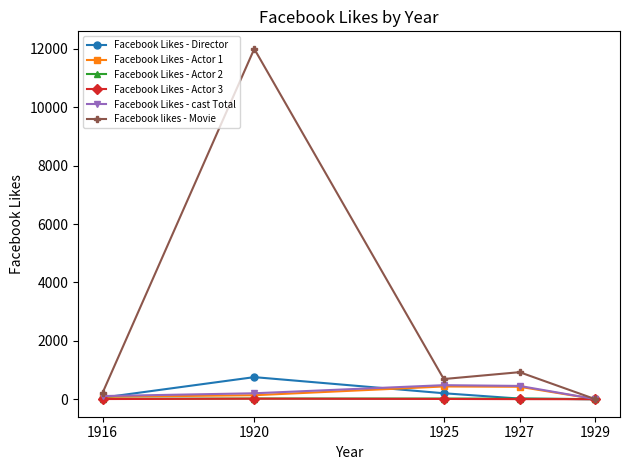

Does the chart have visible grid lines?

No